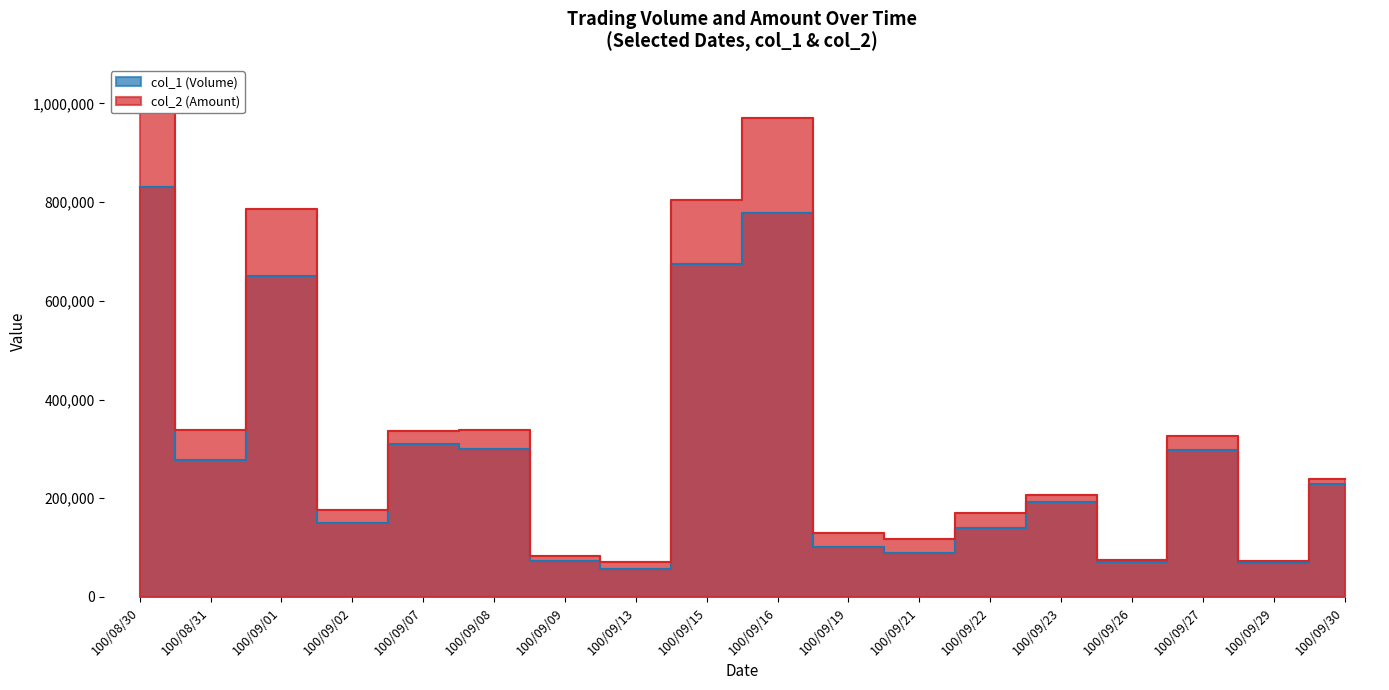

True or false: col_2 (Amount) and col_1 (Volume) intersect in this chart.

False